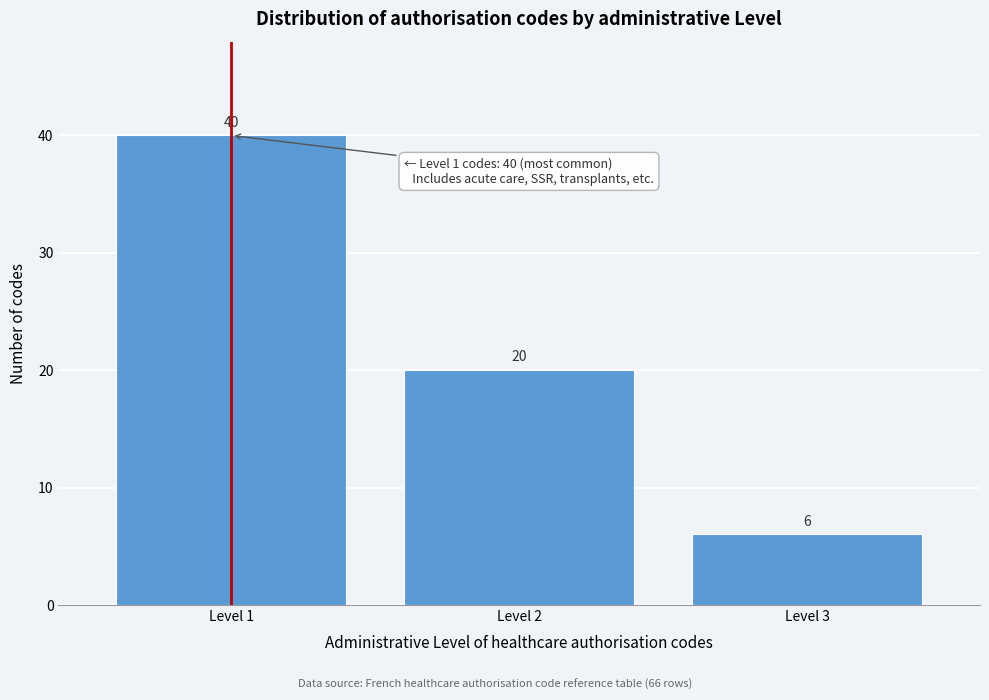

Reading left to right, list all the values displayed in this chart.

Level 1=40	Level 2=20	Level 3=6